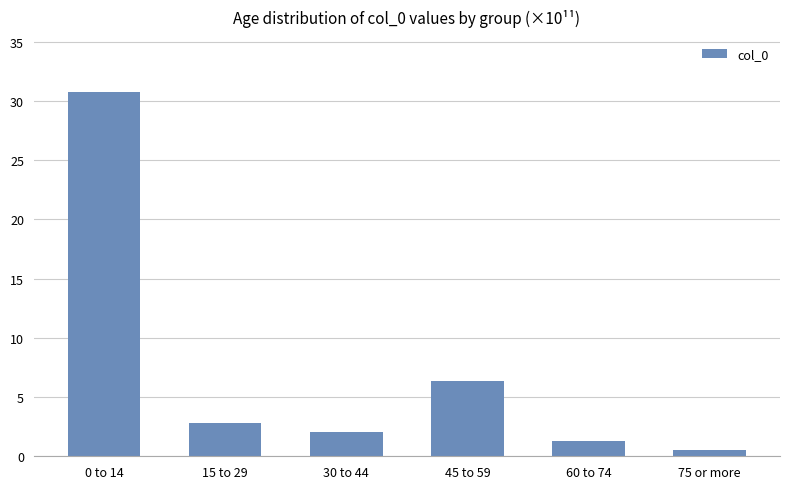

True or false: the data shows 30.8 at 0 to 14.

True